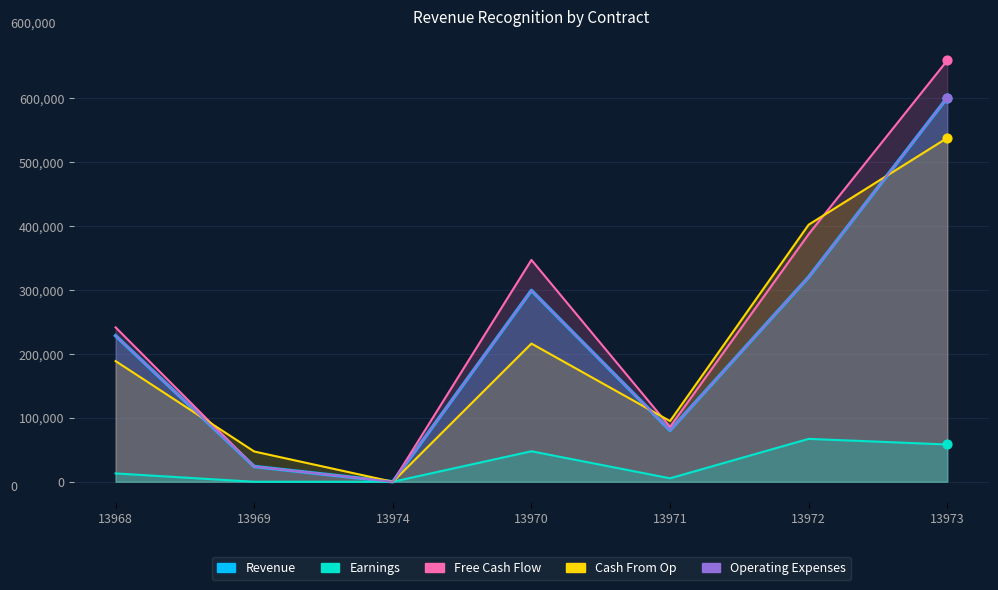

What is the total value across all series at 13970?

1209522